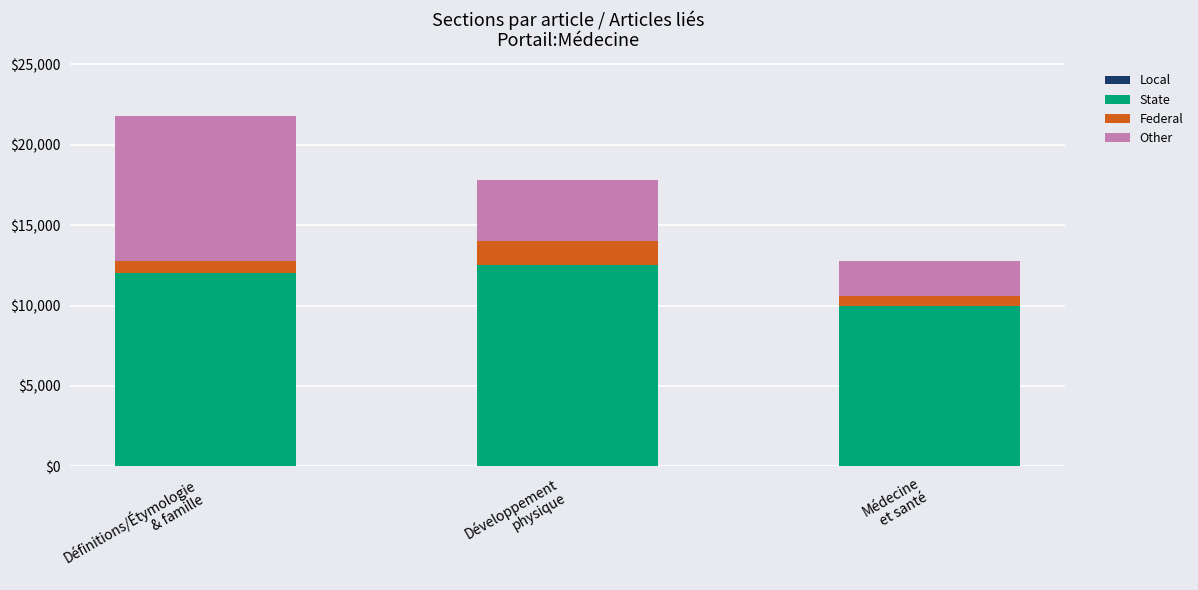

Reading right to left, transcribe the values for State.

10000	12500	12000